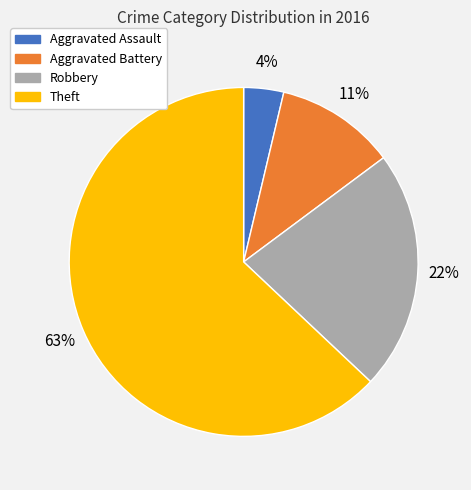

To the nearest percent, what is the difference between the largest and smallest slice percentages?

59%